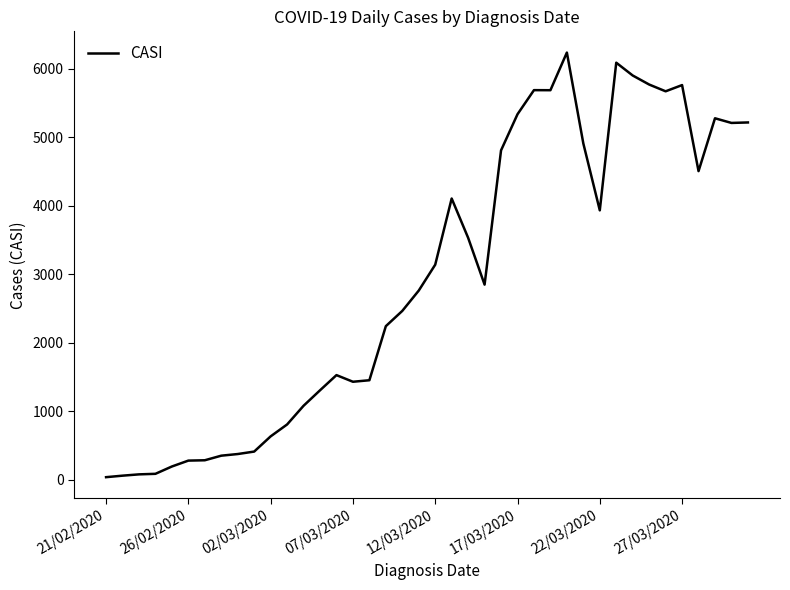

What is the maximum value shown in the chart?

6238